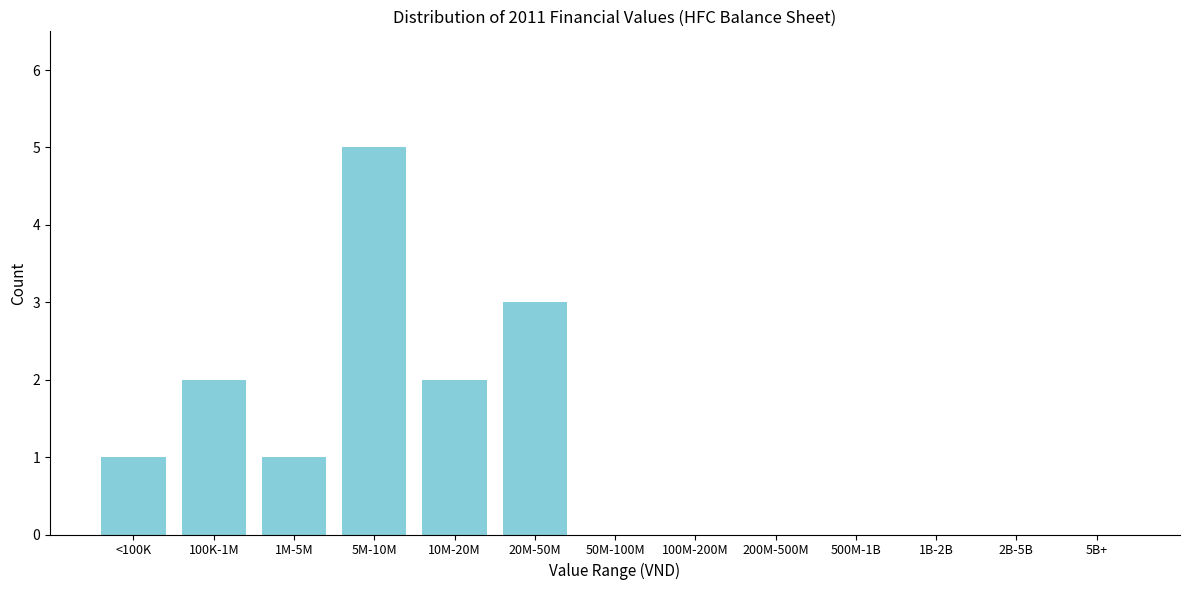

Reading left to right, what are all the values shown in this chart?

<100K=1	100K-1M=2	1M-5M=1	5M-10M=5	10M-20M=2	20M-50M=3	50M-100M=0	100M-200M=0	200M-500M=0	500M-1B=0	1B-2B=0	2B-5B=0	5B+=0